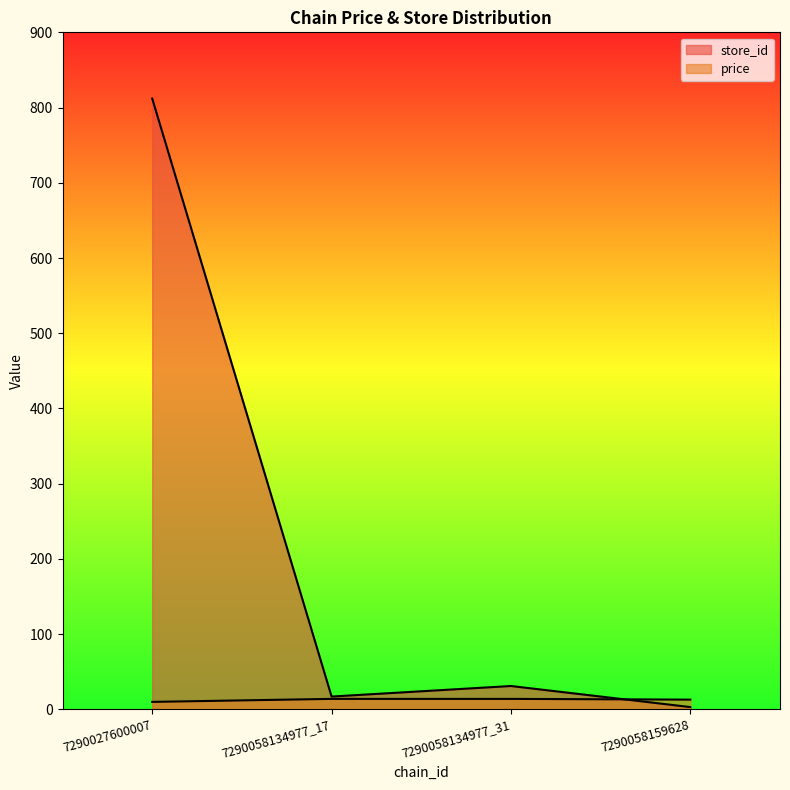

Reading right to left, extract all data points from this chart.

store_id: 7290058159628=3.0	7290058134977_31=31.0	7290058134977_17=17.0	7290027600007=812.0
price: 7290058159628=12.9	7290058134977_31=13.9	7290058134977_17=13.9	7290027600007=9.9